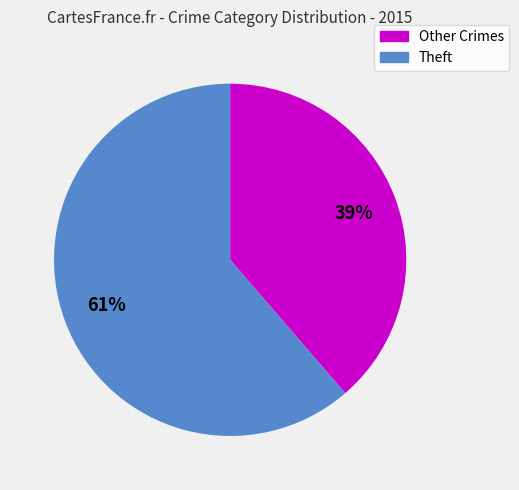

Is the sum of Other Crimes and Theft greater than half?

Yes